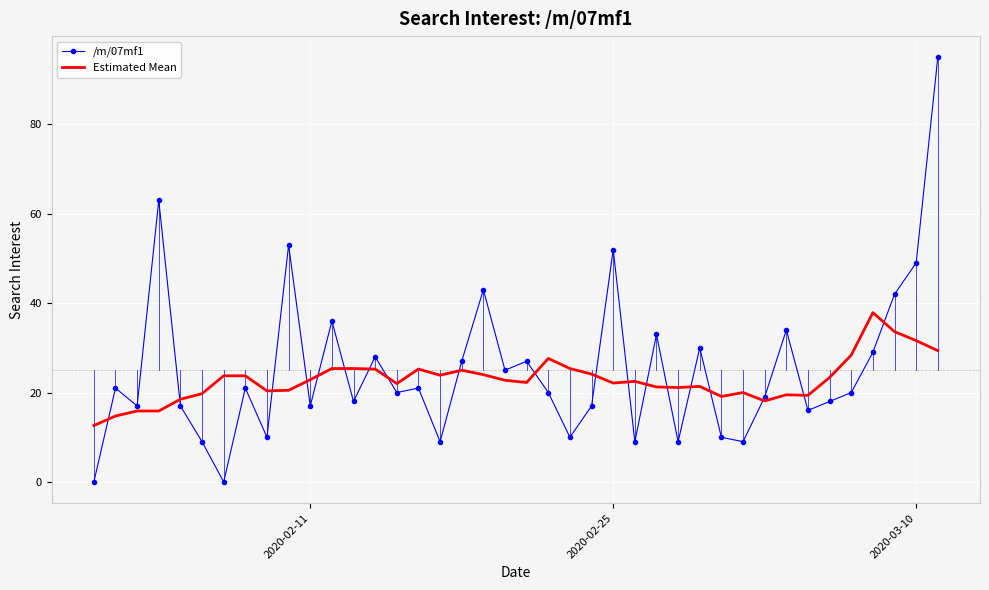

Which series has the widest spread of values?

/m/07mf1